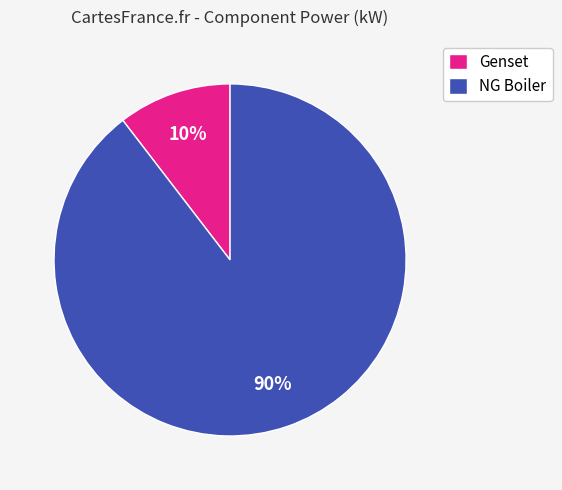

How many segments does this pie chart have?

2